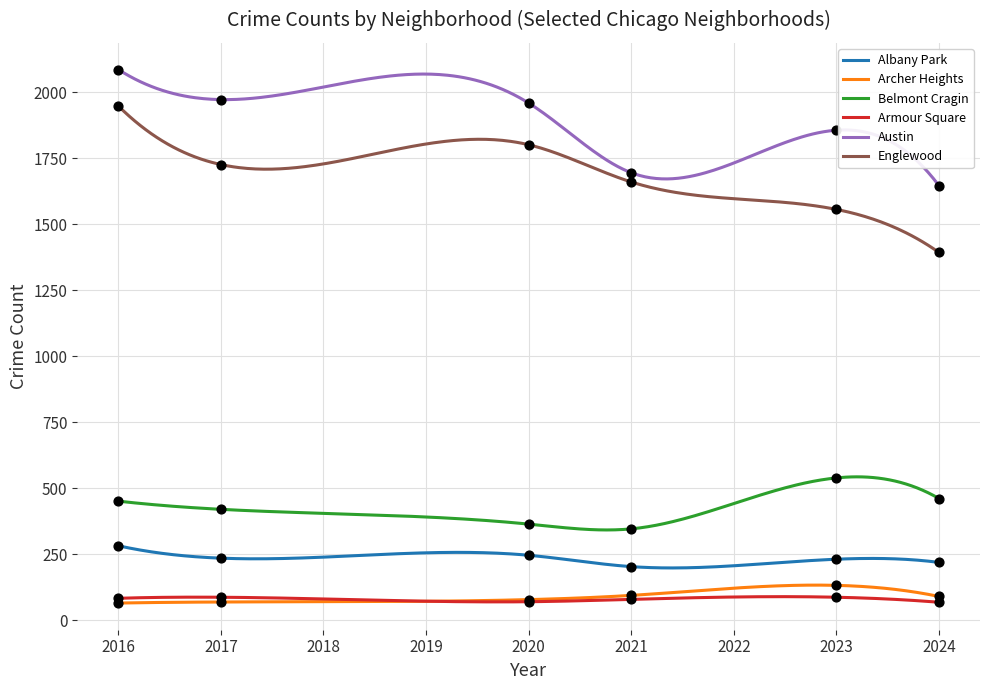

True or false: Archer Heights and Englewood cross at least once.

False